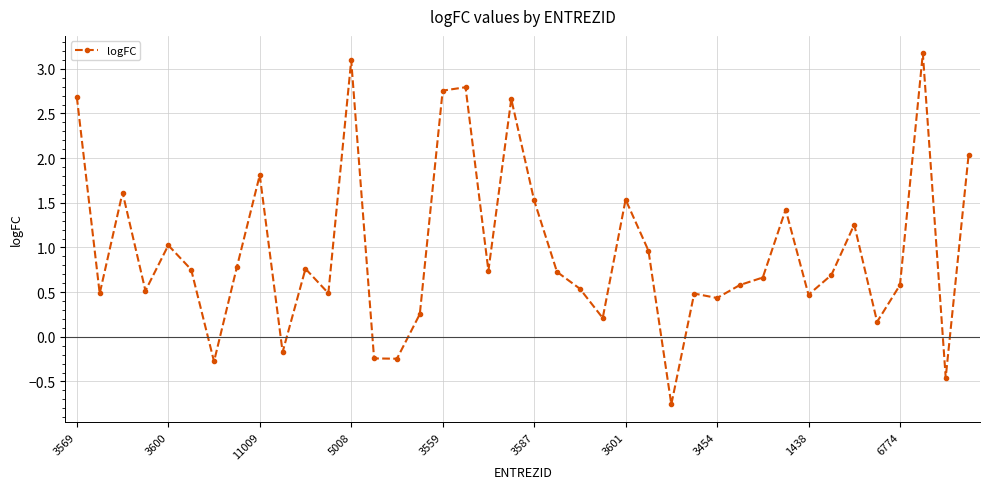

True or false: there are more than 2 points higher than both neighbors.

True